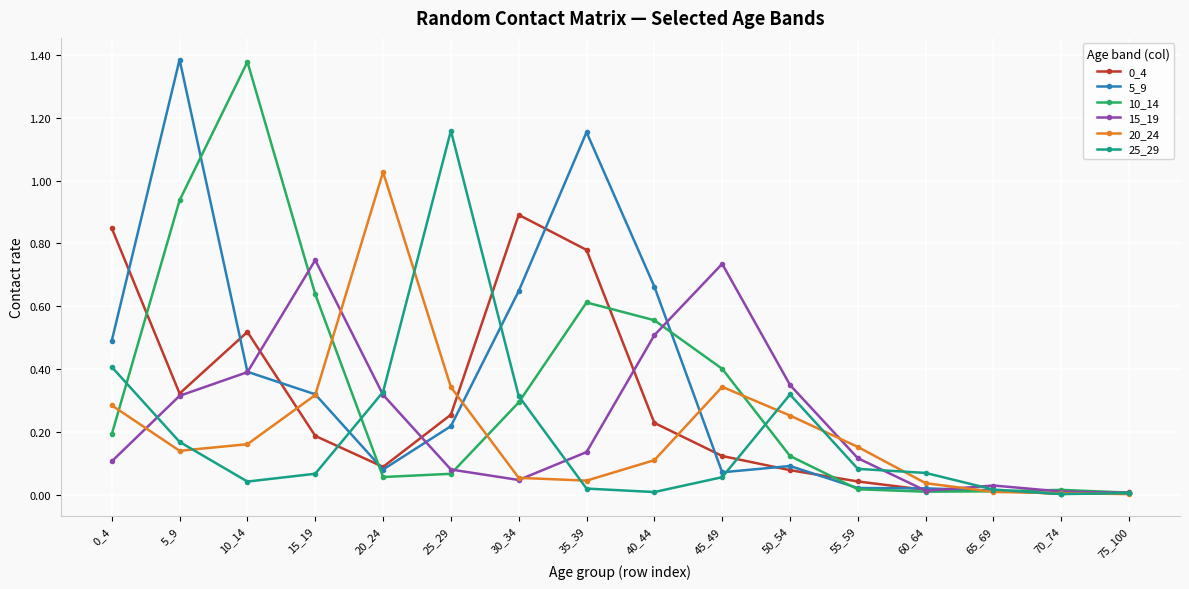

Where is the first local maximum for 5_9?

5_9